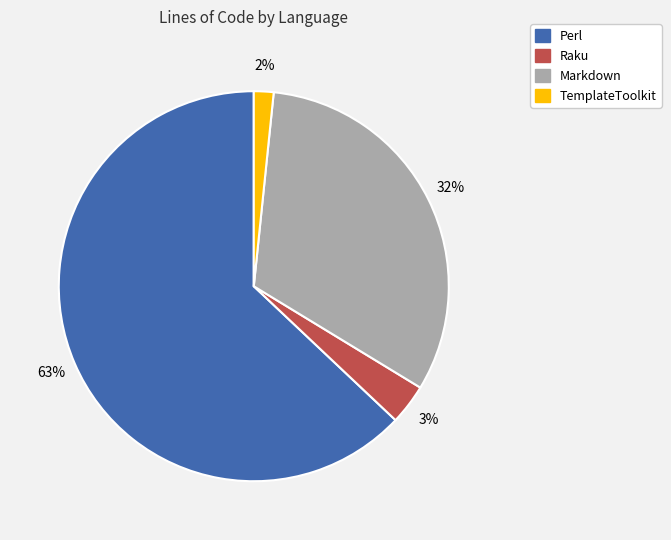

To the nearest percent, what percentage of the pie is Markdown?

32%